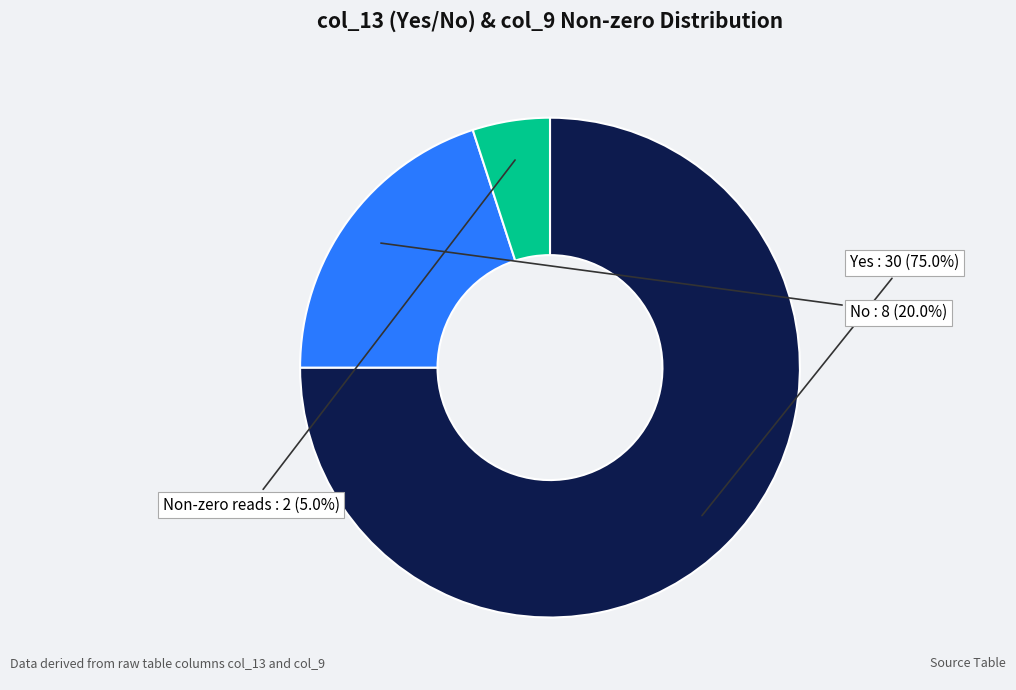

Is there a majority slice in this chart?

Yes